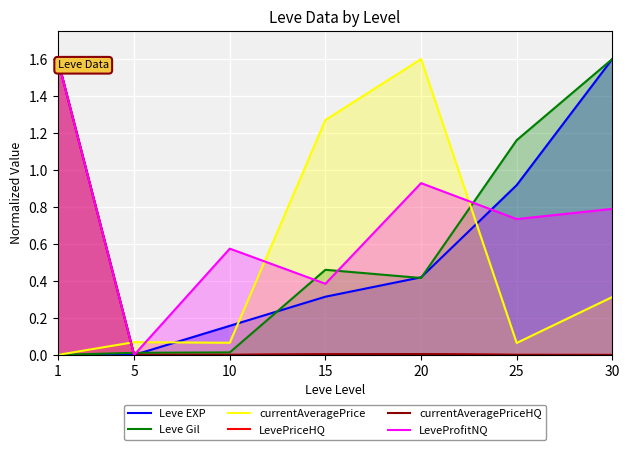

How many interior local peaks does the LeveProfitNQ series have?

2